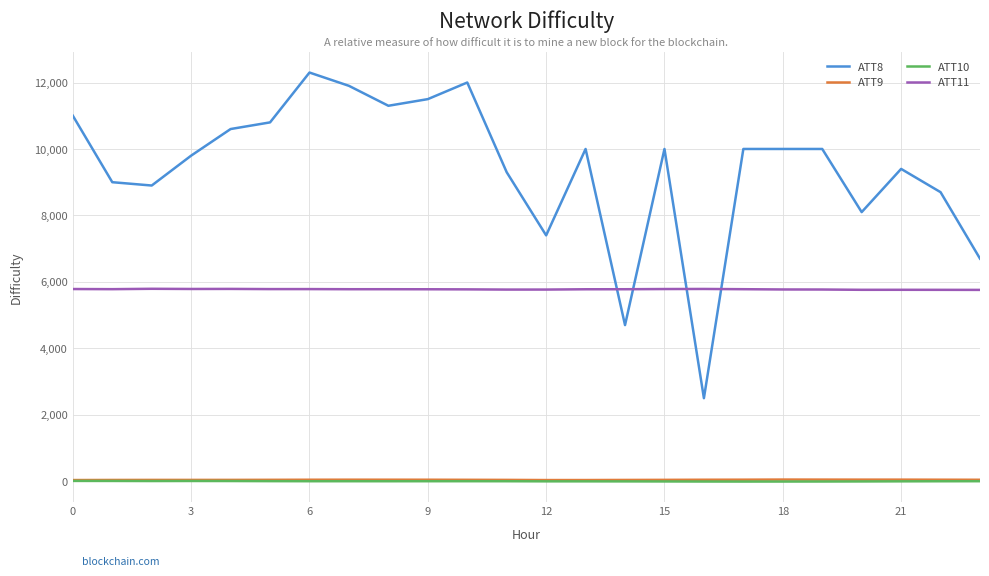

Which series has the largest total across all categories?

ATT8